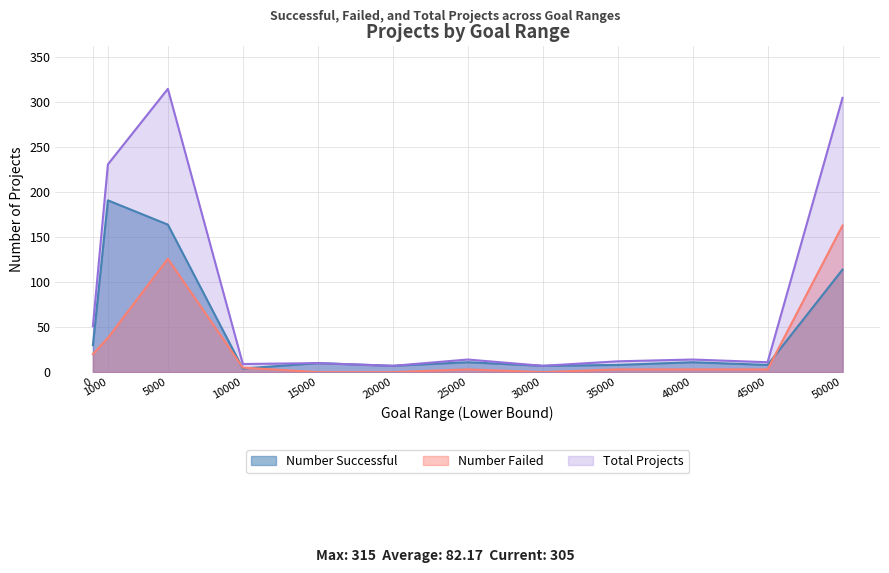

How many lines are shown in the chart?

3